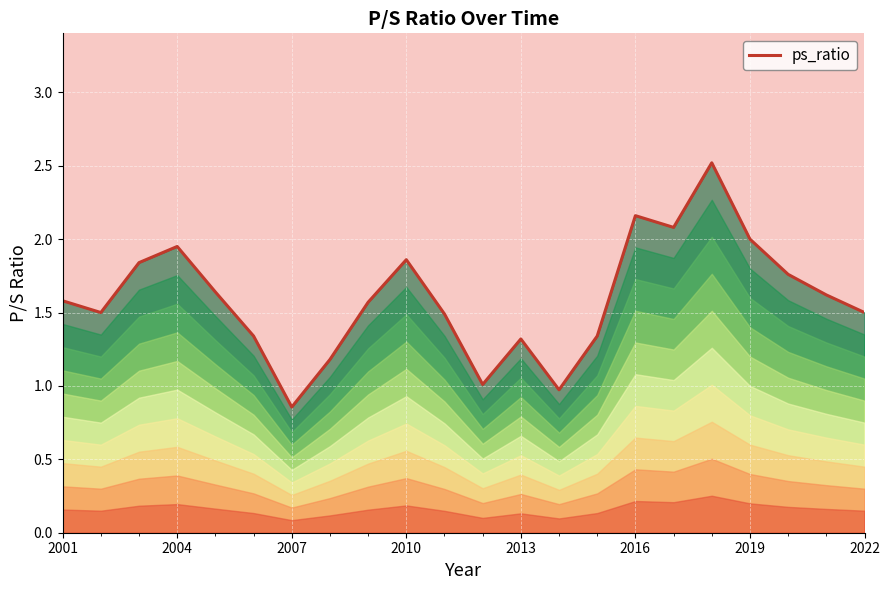

Is it true that the value at 2013 is 1.8?

False